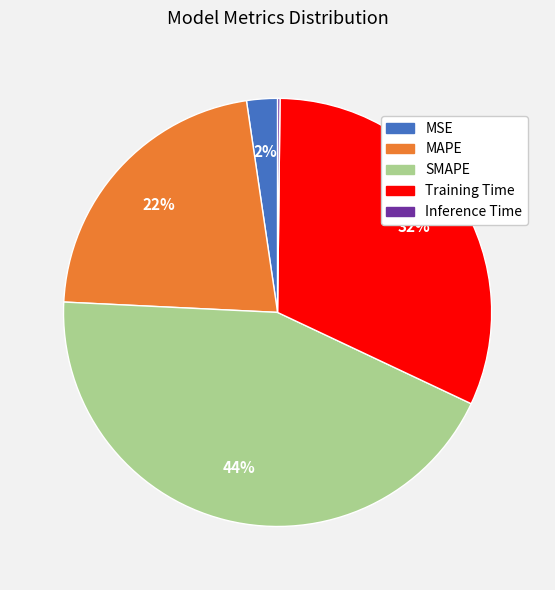

Do MAPE and SMAPE together represent more than half of the pie?

Yes